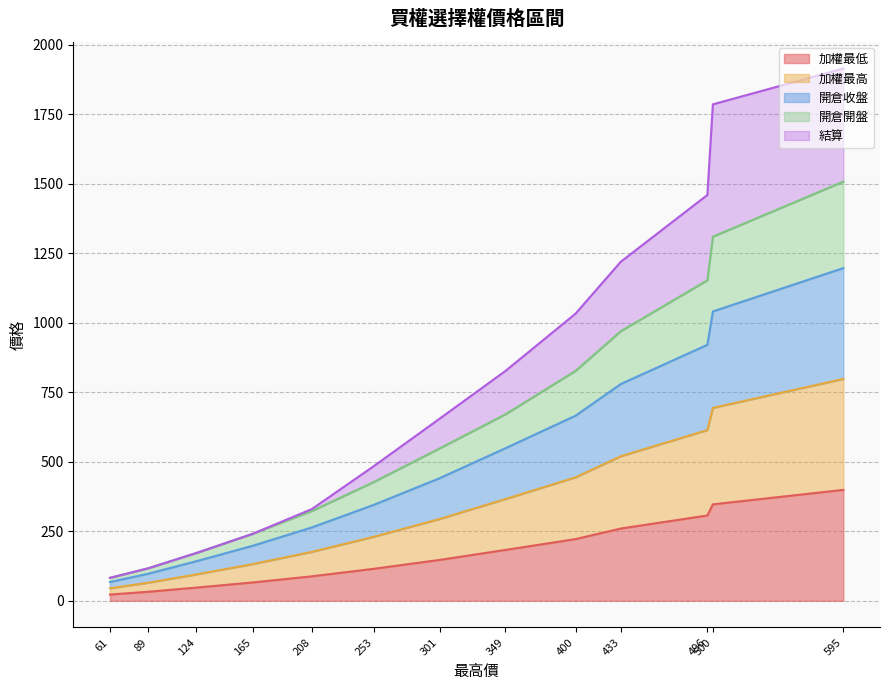

What is the value of the 開倉開盤 point at the 7th from the left?

548.0